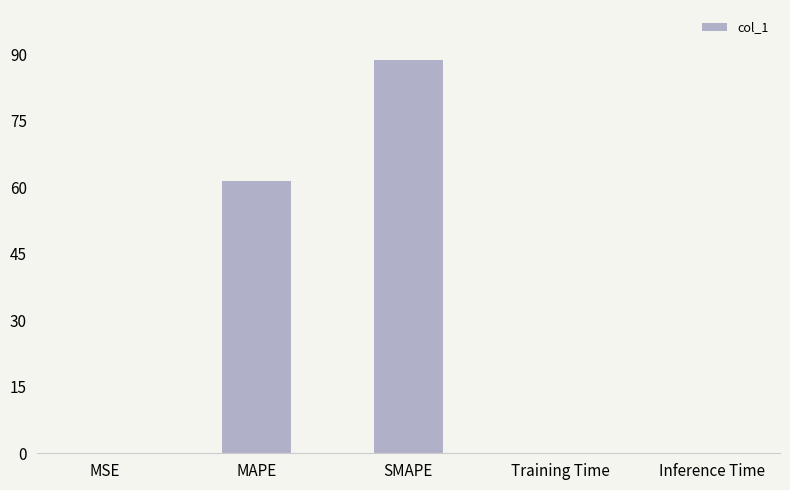

What is the sum of the values at SMAPE and MAPE?

150.1